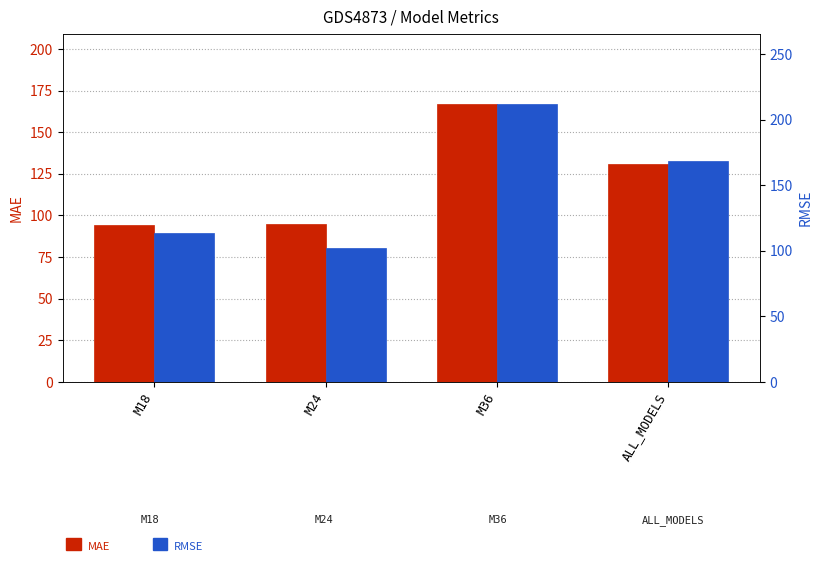

What is the difference between the highest and lowest values at ALL_MODELS?

37.5